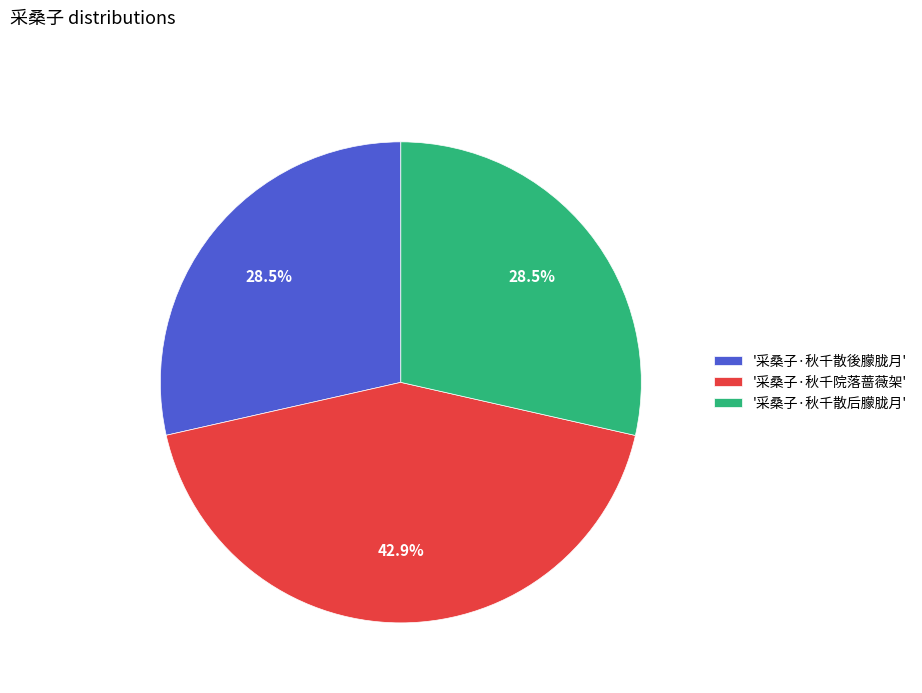

Combined, do '采桑子·秋千院落蔷薇架' and '采桑子·秋千散后朦胧月' account for over 50%?

Yes